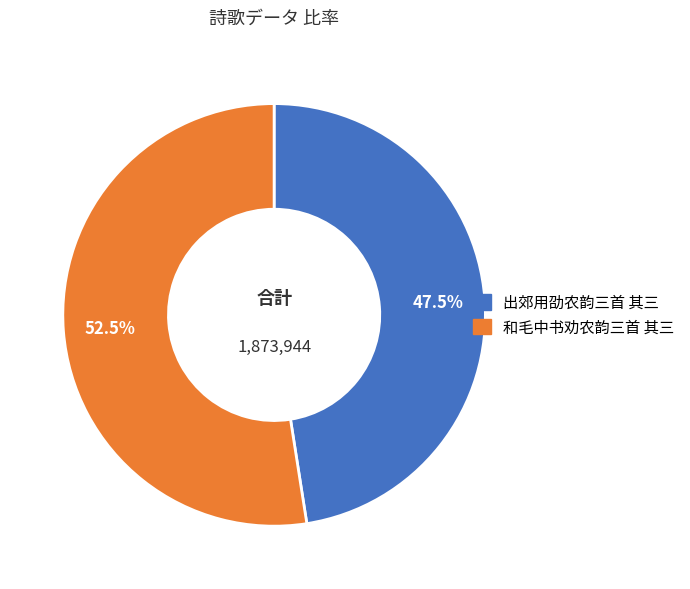

Is there a majority slice in this chart?

Yes